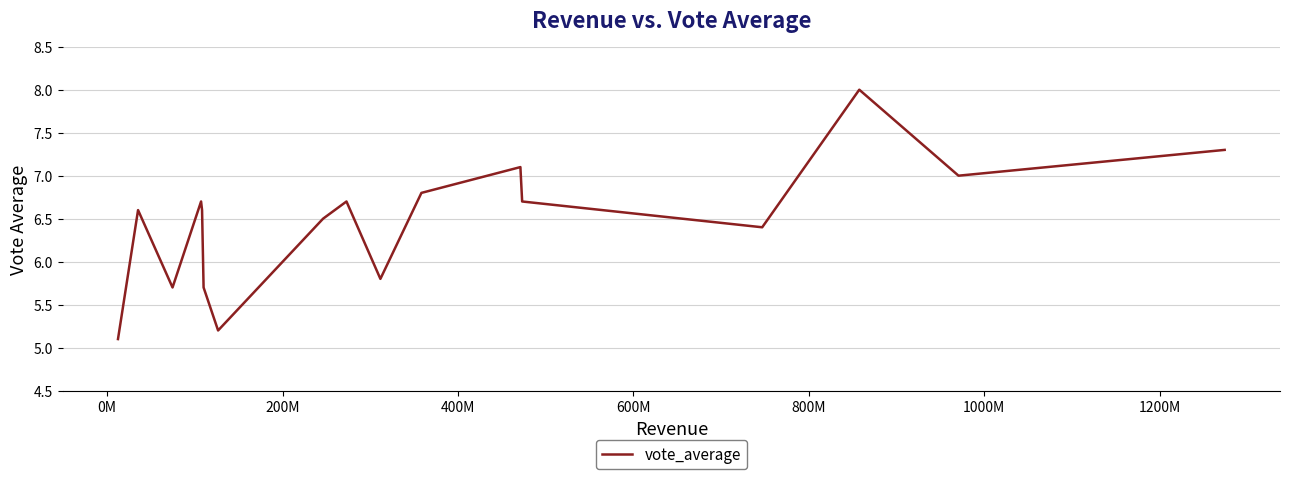

What is the difference between the maximum and minimum values?

2.9